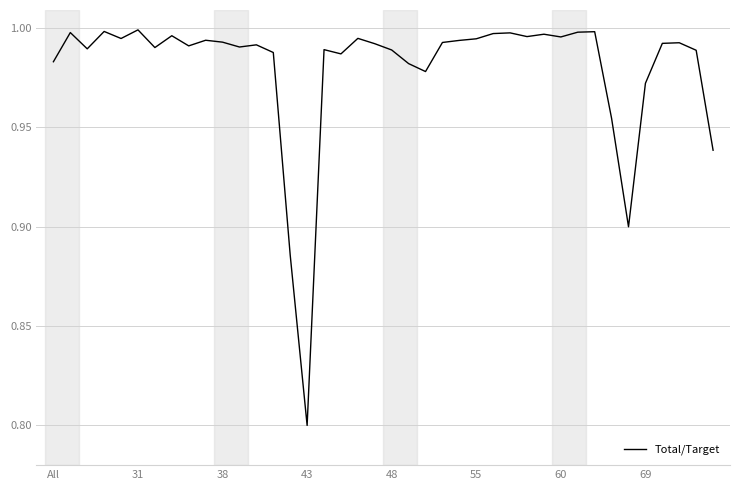

What is the smallest value displayed?

0.8